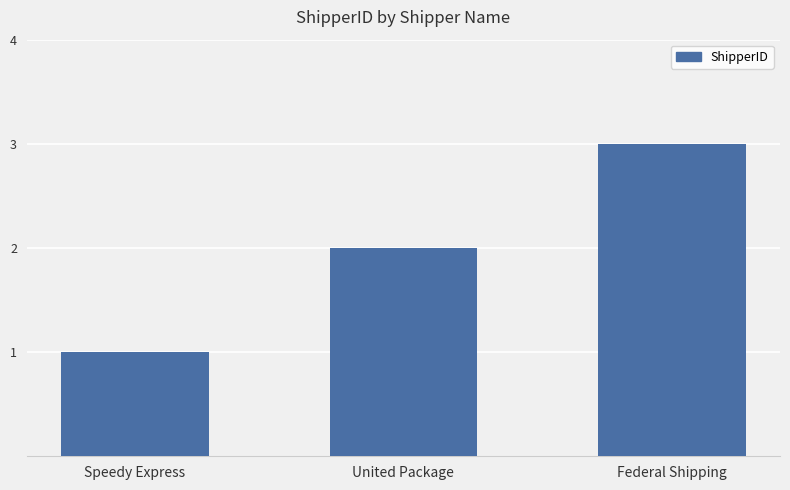

Rank the categories by value from highest to lowest.

Federal Shipping, United Package, Speedy Express